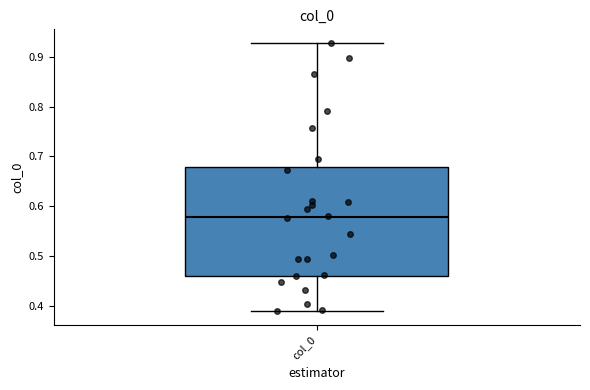

Read this box plot against the y-axis: the position of the median line, the range covered by the box, and the ends of both whiskers. The values are not printed on the chart, so give them approximately, as read against the axis.

median 0.58, box 0.46 to 0.68, whiskers 0.39 to 0.93